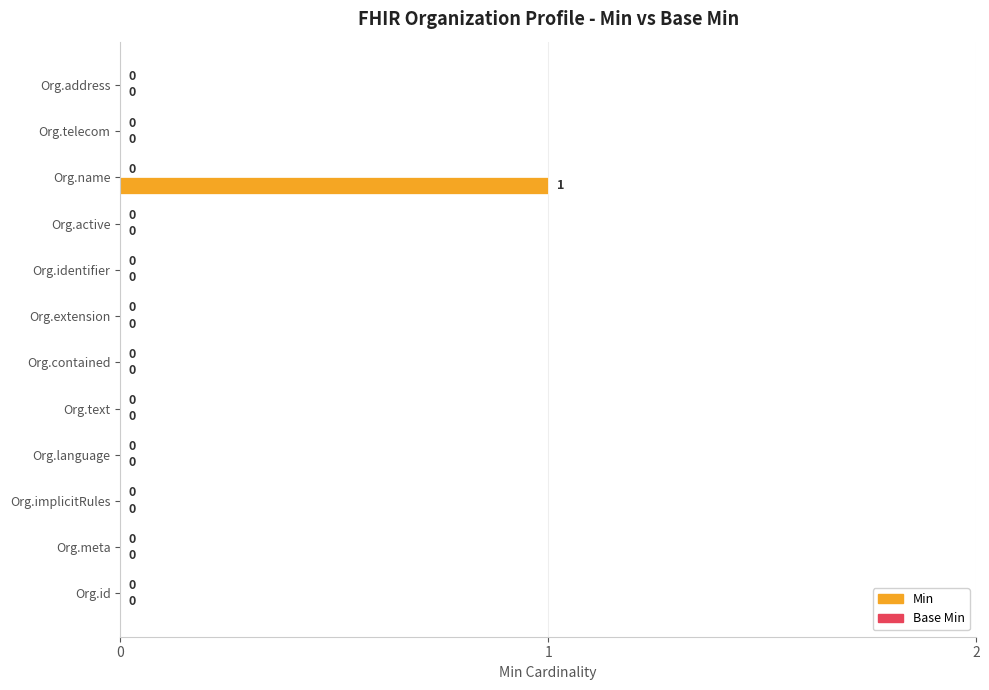

What is the change in value from Org.id to Org.name?

+1